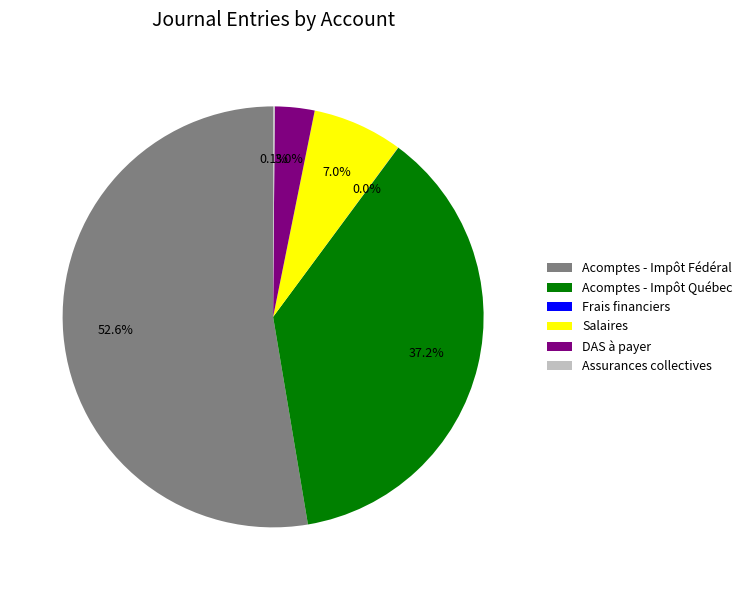

Does any single category account for the majority?

Yes